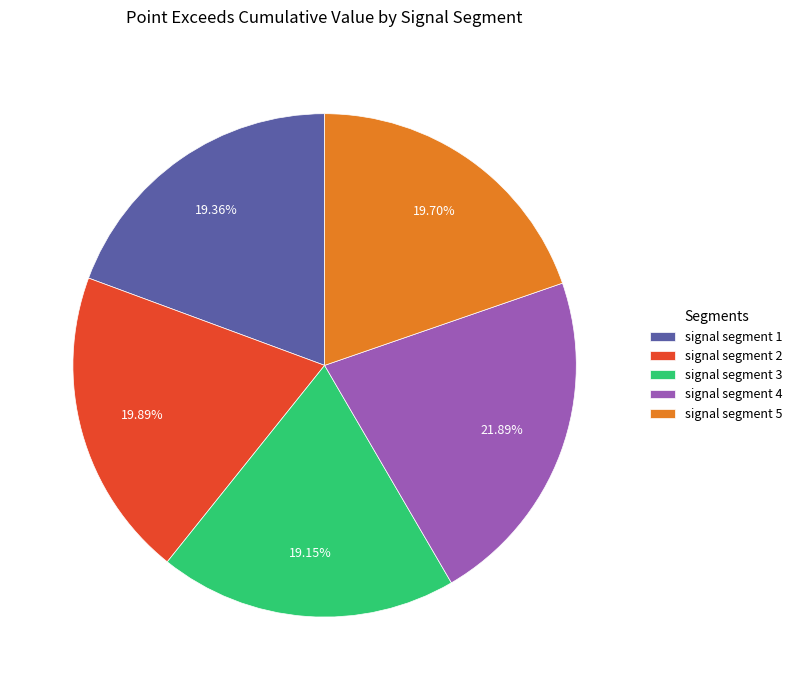

Does any single category account for the majority?

No